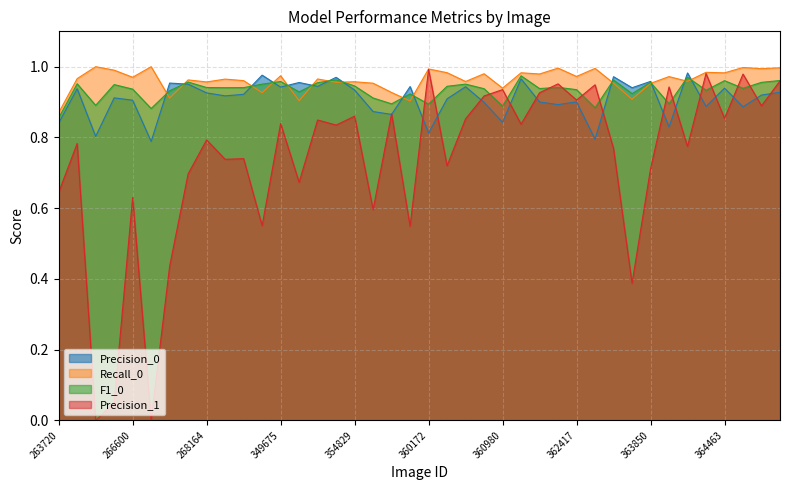

The F1_0 series shows 0.4 at 348451. True or false?

False